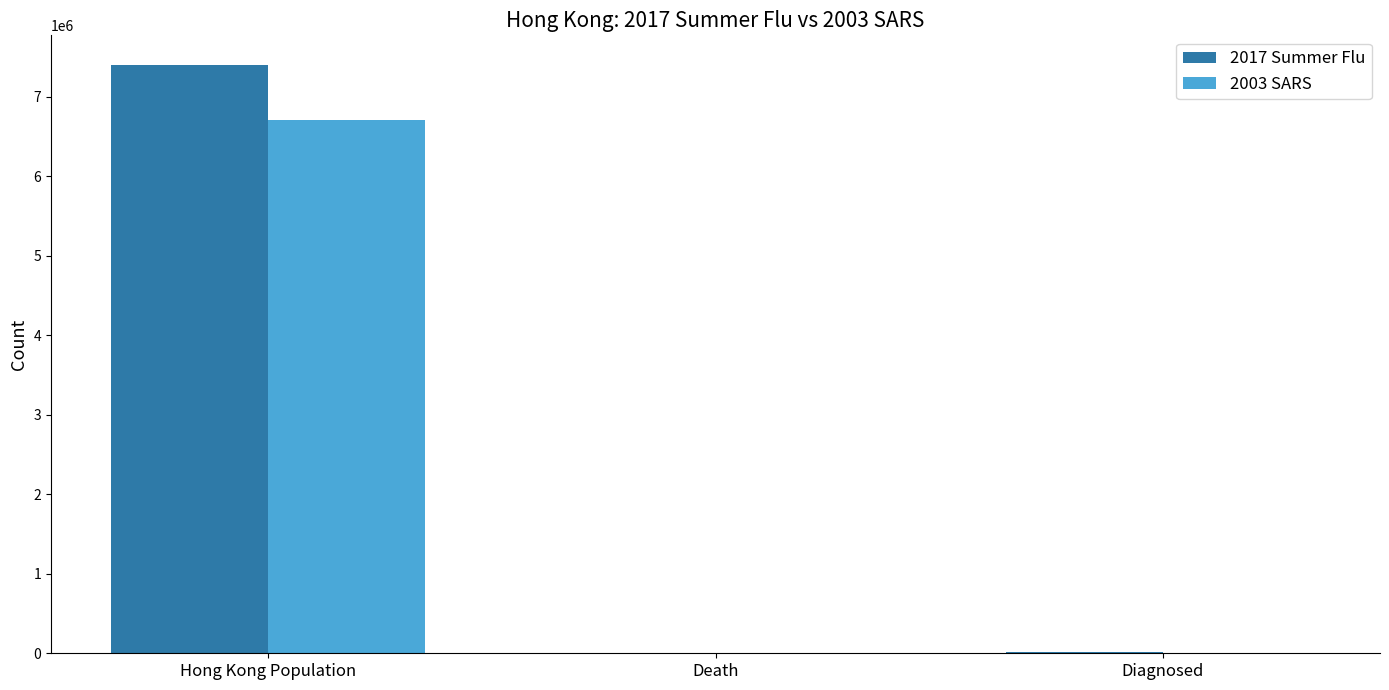

How many series are shown in this chart?

2